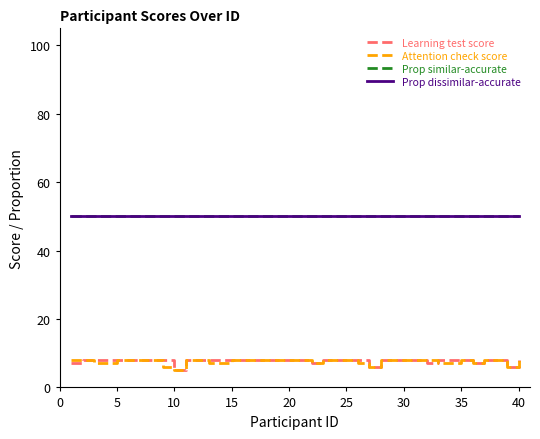

What is the average value of the Prop dissimilar-accurate series?

50